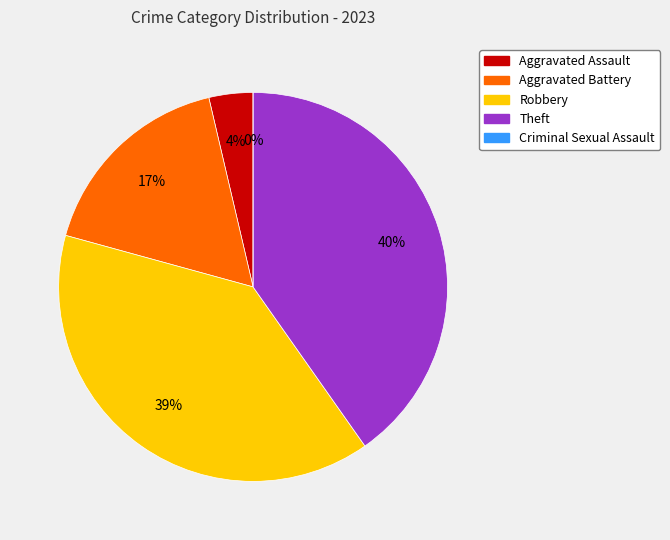

Do Aggravated Assault and Robbery together represent more than half of the pie?

No